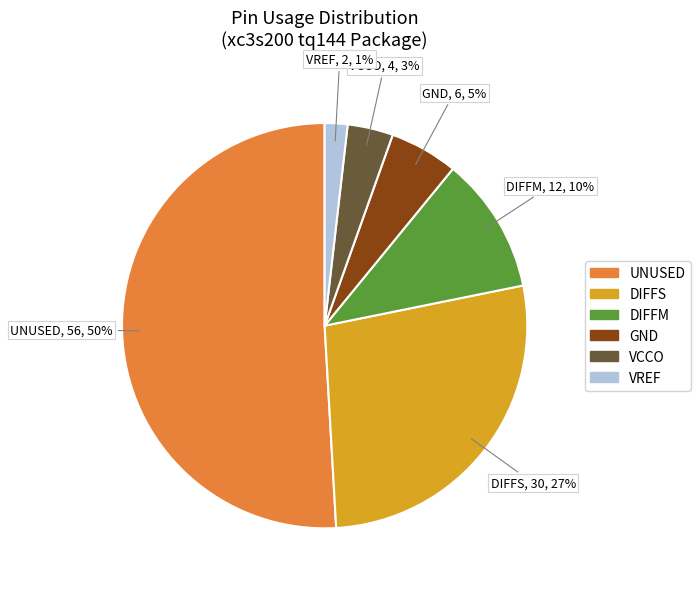

Which category has the biggest portion of the pie?

UNUSED